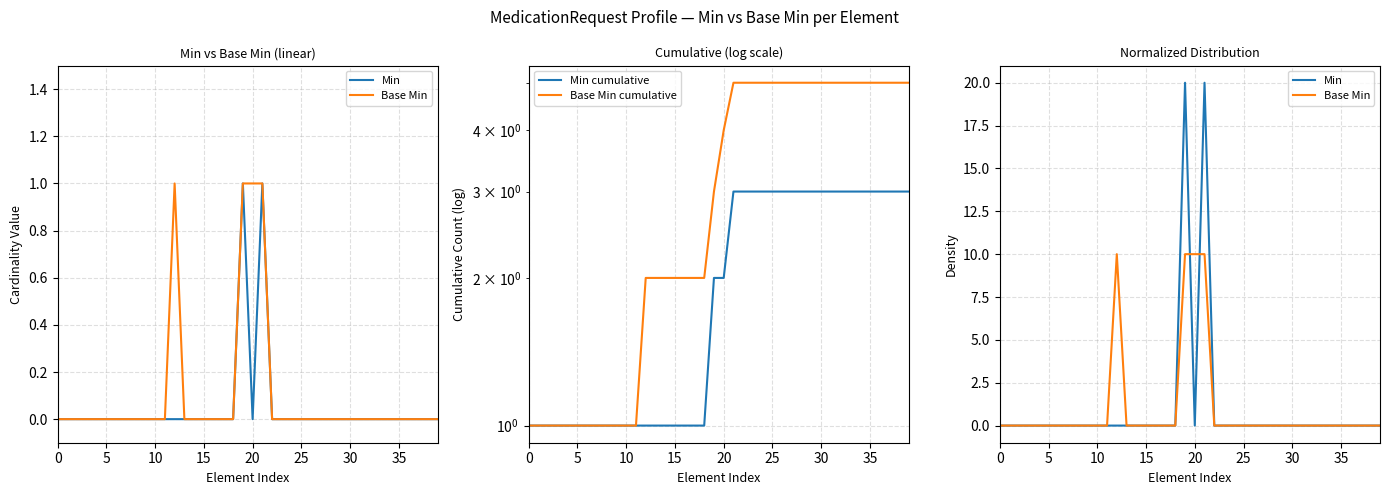

The Base Min series shows 10.0 at 12. True or false?

True